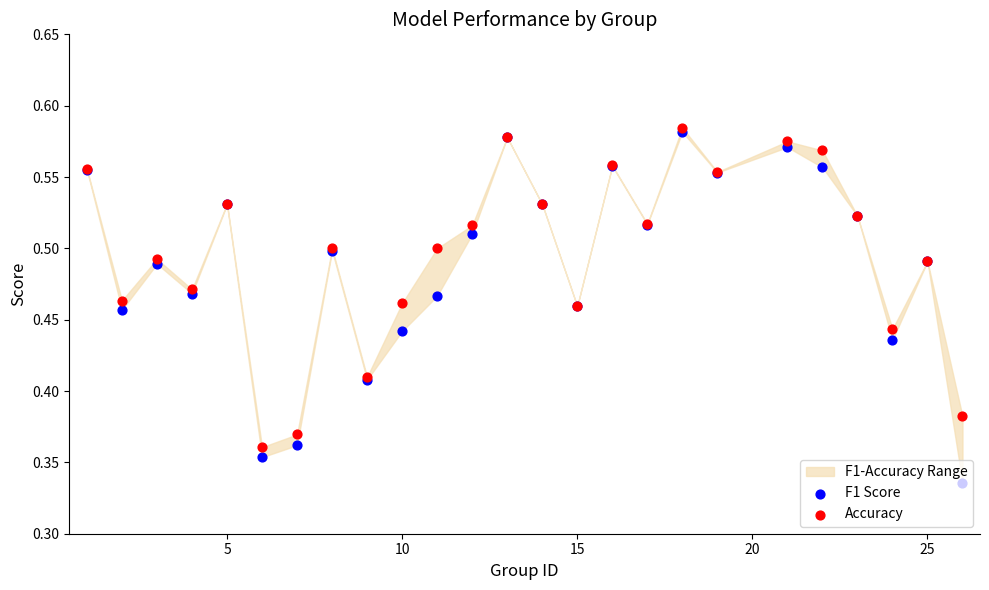

Which series contains the lowest Y value?

F1 Score